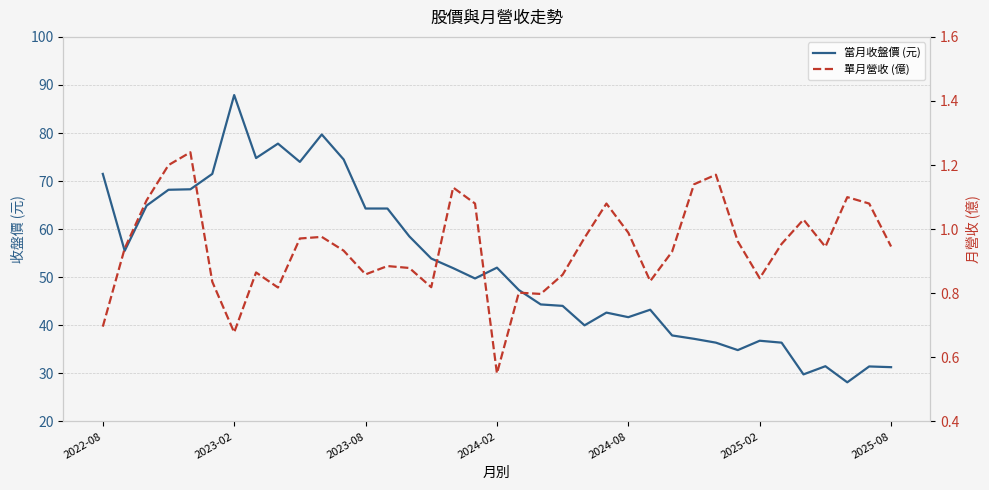

Does the chart display data point markers on the line(s)?

No